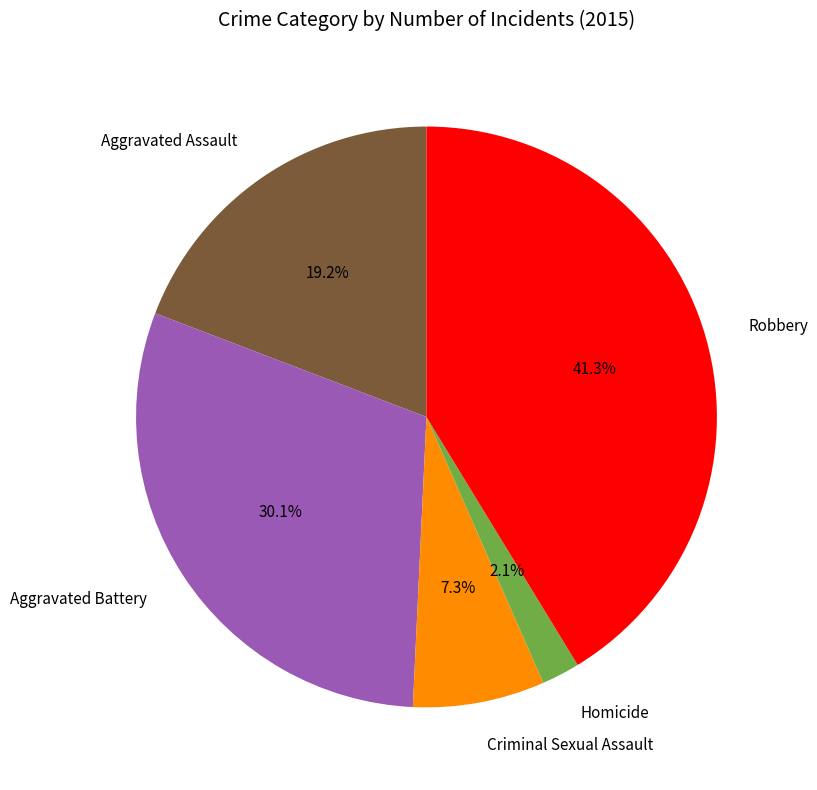

Which has a higher value, Criminal Sexual Assault or Robbery?

Robbery